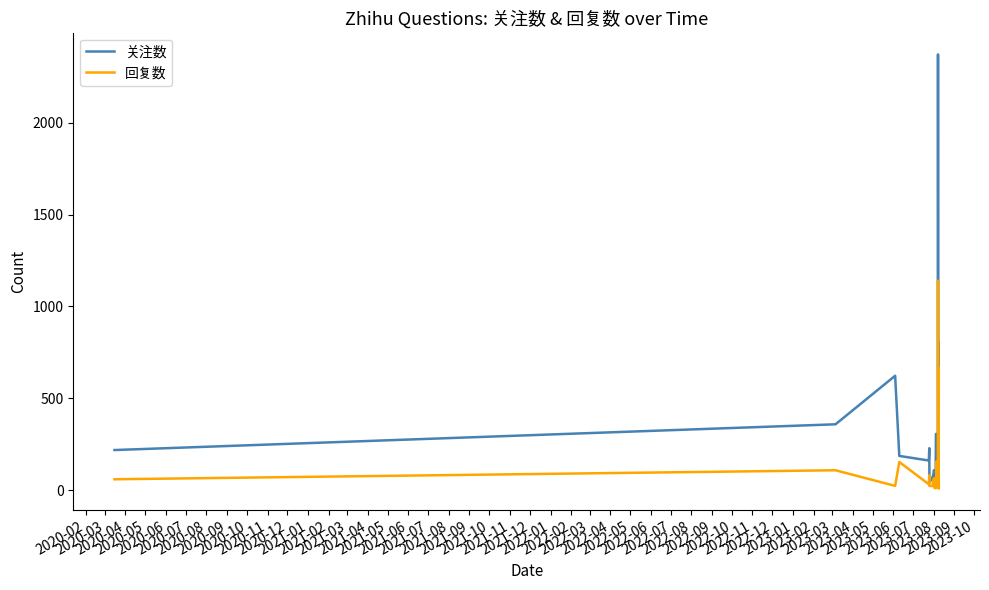

Rank the series by their average value, from highest to lowest.

关注数, 回复数